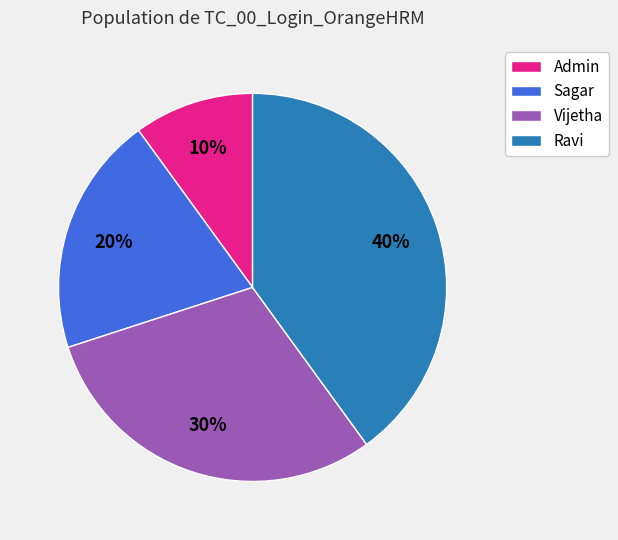

Is there any slice that represents more than half of the pie?

No